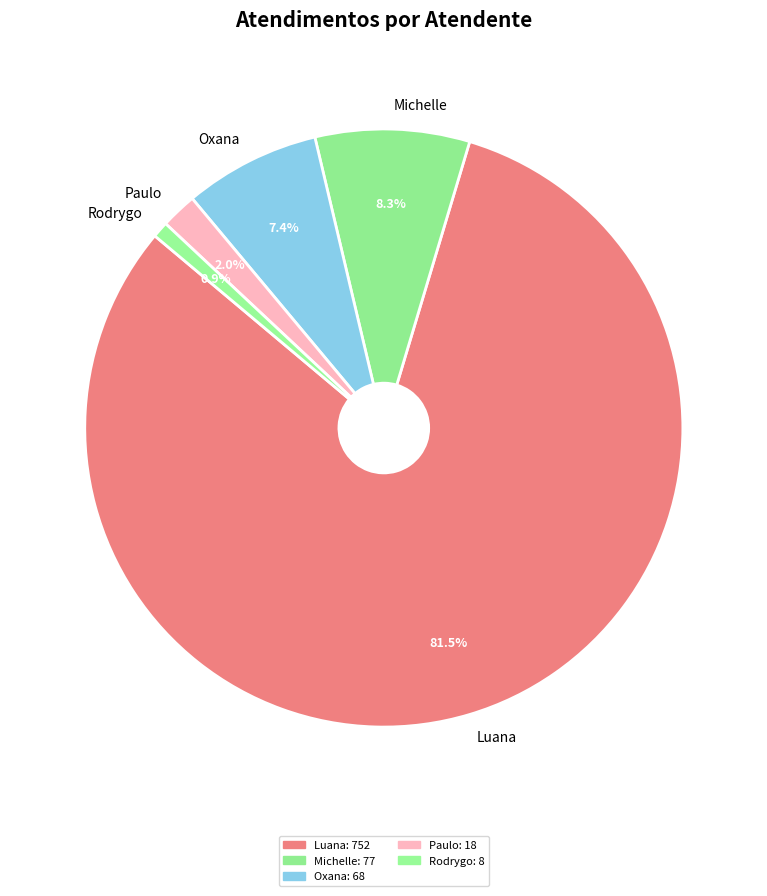

How much of the chart is everything except Oxana?

92.6%